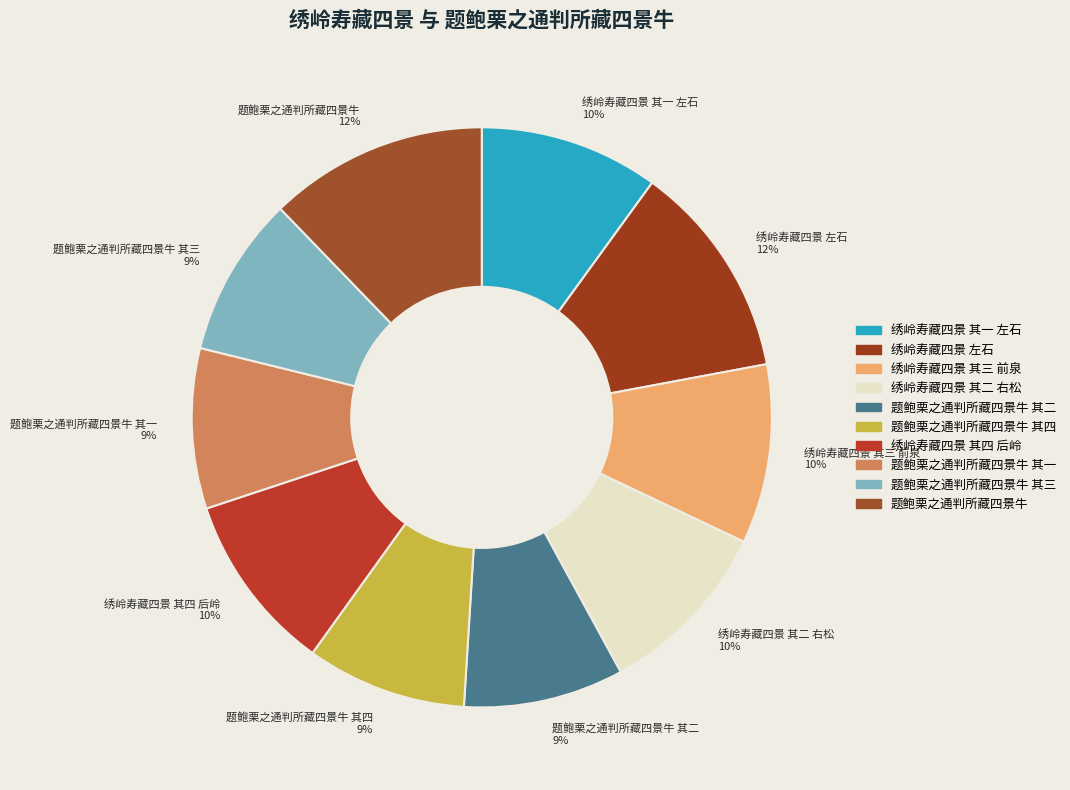

True or false: 题鲍栗之通判所藏四景牛 其一 9% accounts for 3% of the total.

False